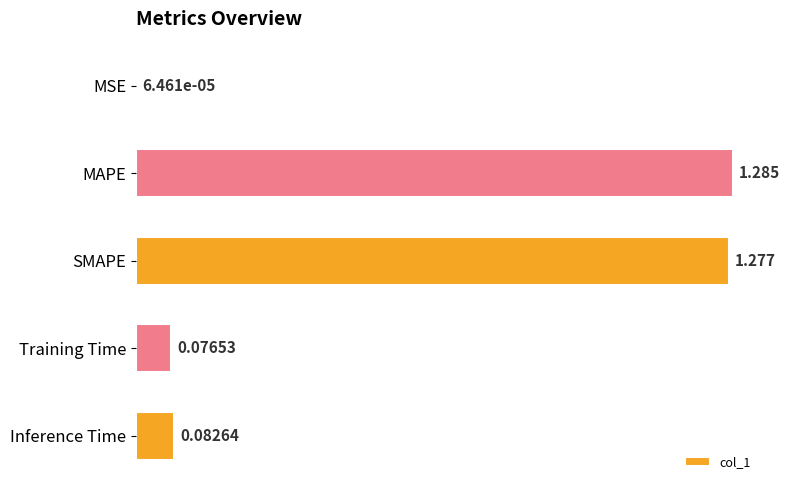

Where is the data nearest to the value 0?

MSE